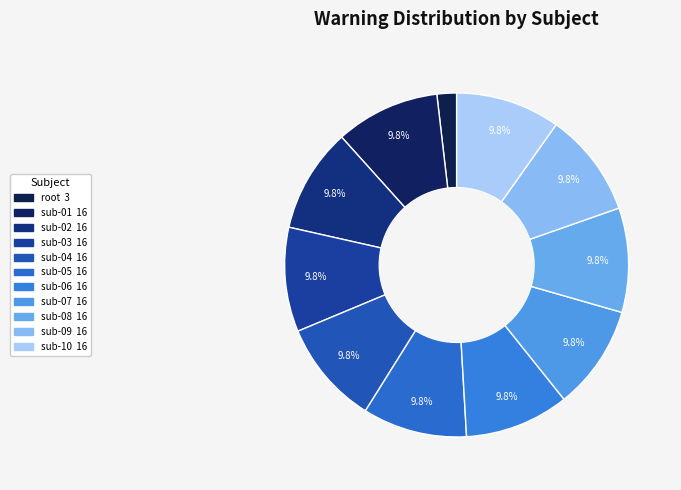

How much of the chart is everything except sub-07?

90.2%